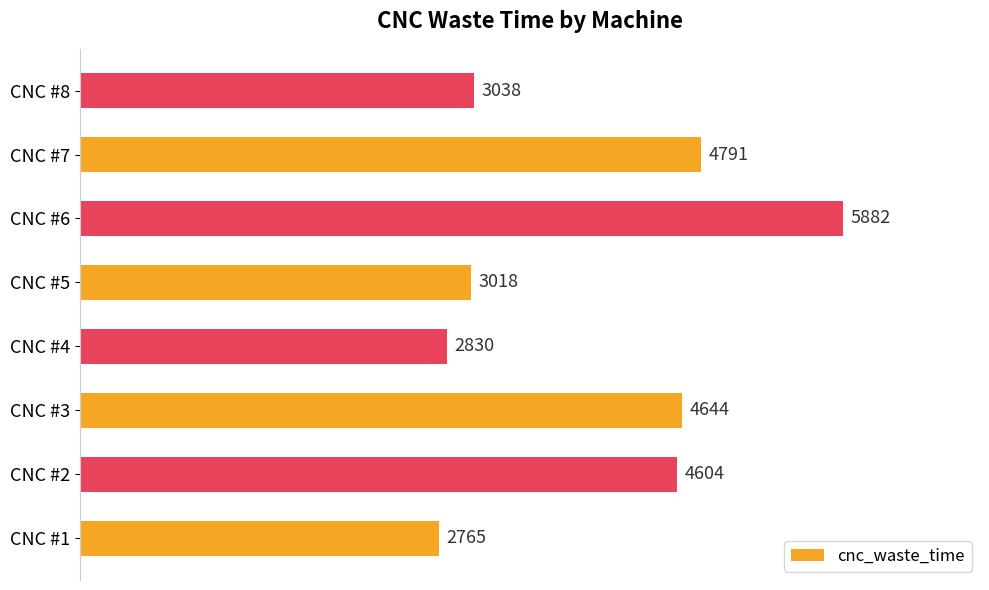

Is it true that the value at CNC #3 is 4644?

True